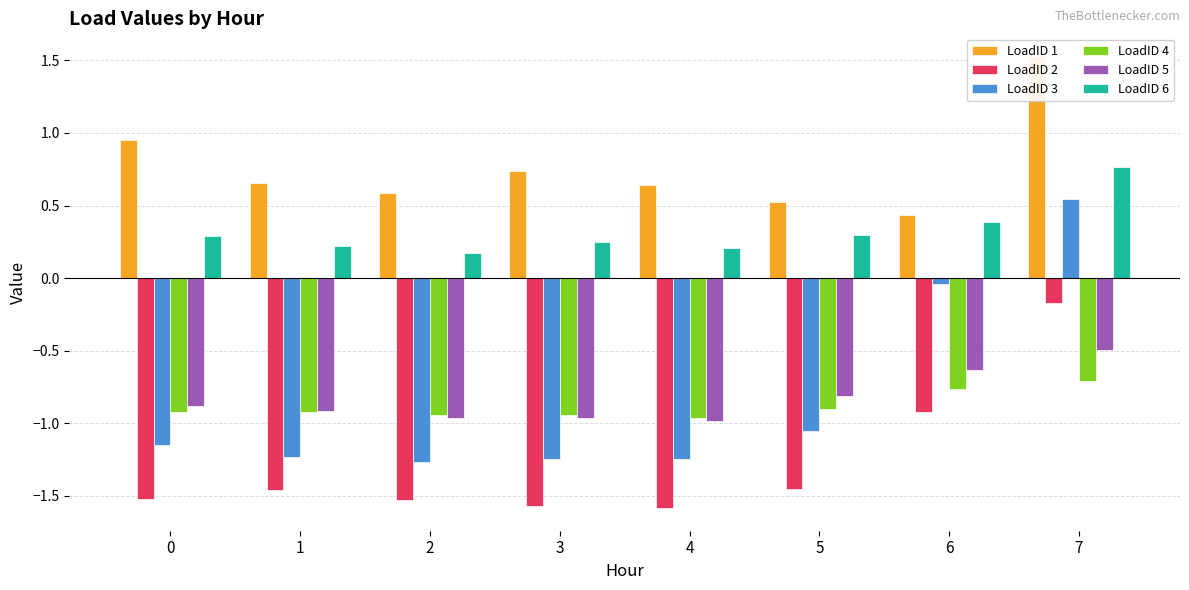

Reading left to right, extract all data points from this chart.

LoadID 1: 1.0	0.7	0.6	0.7	0.6	0.5	0.4	1.5
LoadID 2: -1.5	-1.5	-1.5	-1.6	-1.6	-1.5	-0.9	-0.2
LoadID 3: -1.1	-1.2	-1.3	-1.2	-1.2	-1.1	-0.0	0.5
LoadID 4: -0.9	-0.9	-0.9	-0.9	-1.0	-0.9	-0.8	-0.7
LoadID 5: -0.9	-0.9	-1.0	-1.0	-1.0	-0.8	-0.6	-0.5
LoadID 6: 0.3	0.2	0.2	0.2	0.2	0.3	0.4	0.8